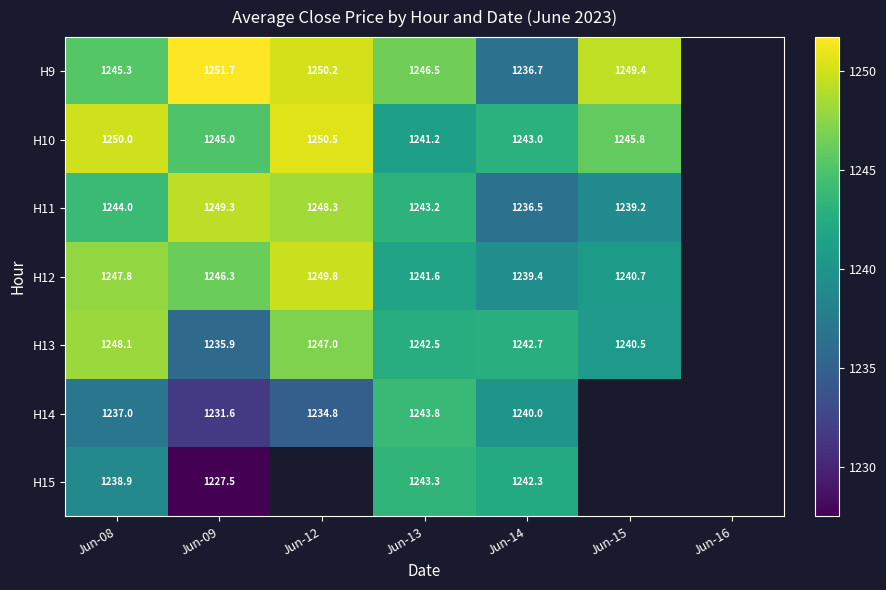

Between Jun-12 and Jun-13, which is larger?

Jun-12